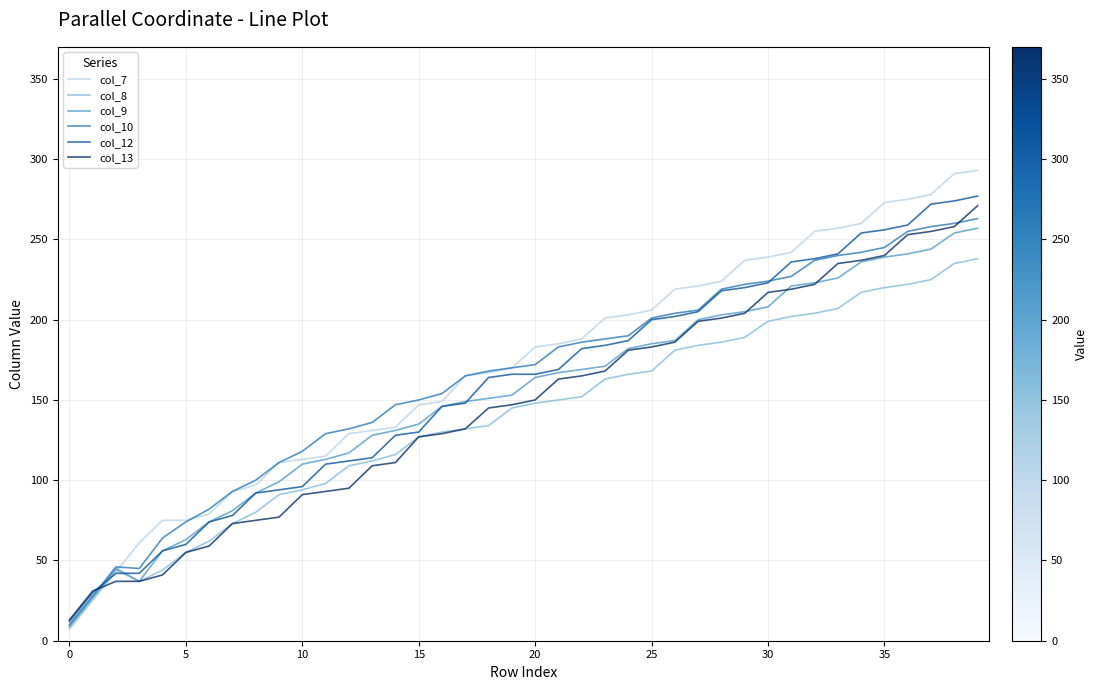

After their last crossing, which series has the higher values: col_9 or col_7?

col_7